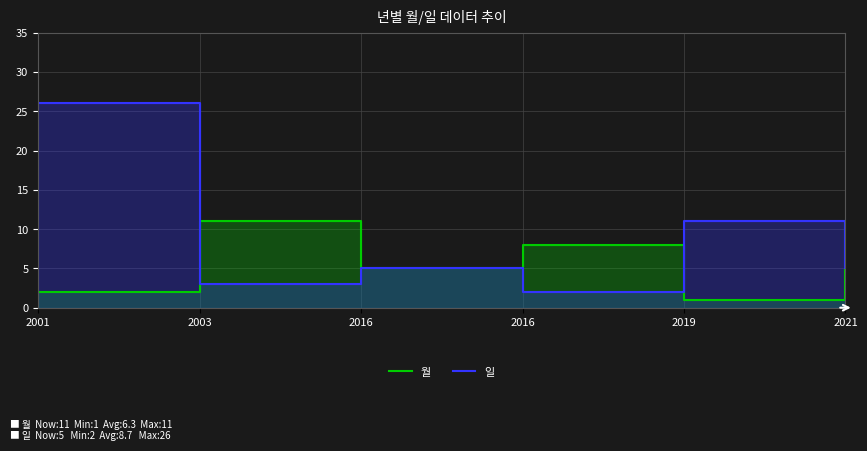

Reading right to left, extract all data points from this chart.

월: 11	1	8	5	11	2
일: 5	11	2	5	3	26